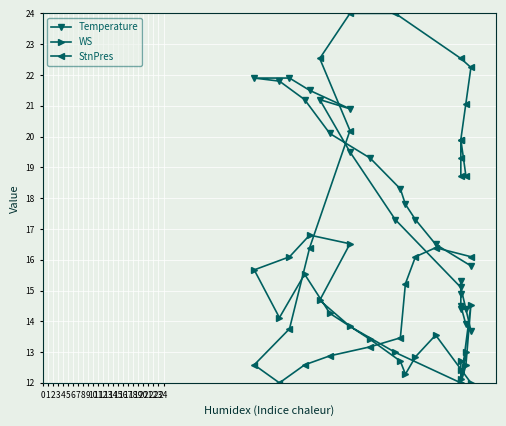

Read the StnPres value at 21.

16.1